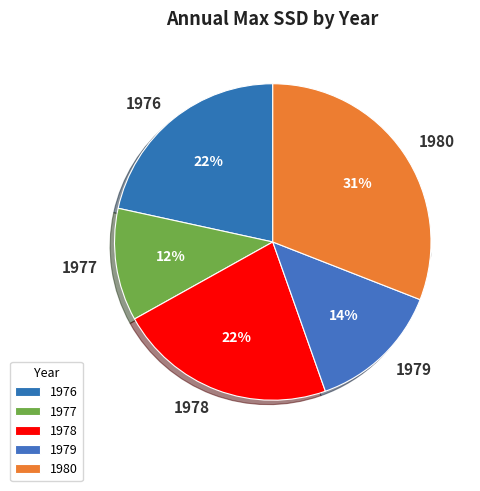

Is it true that 1979 is 1% of the pie?

False